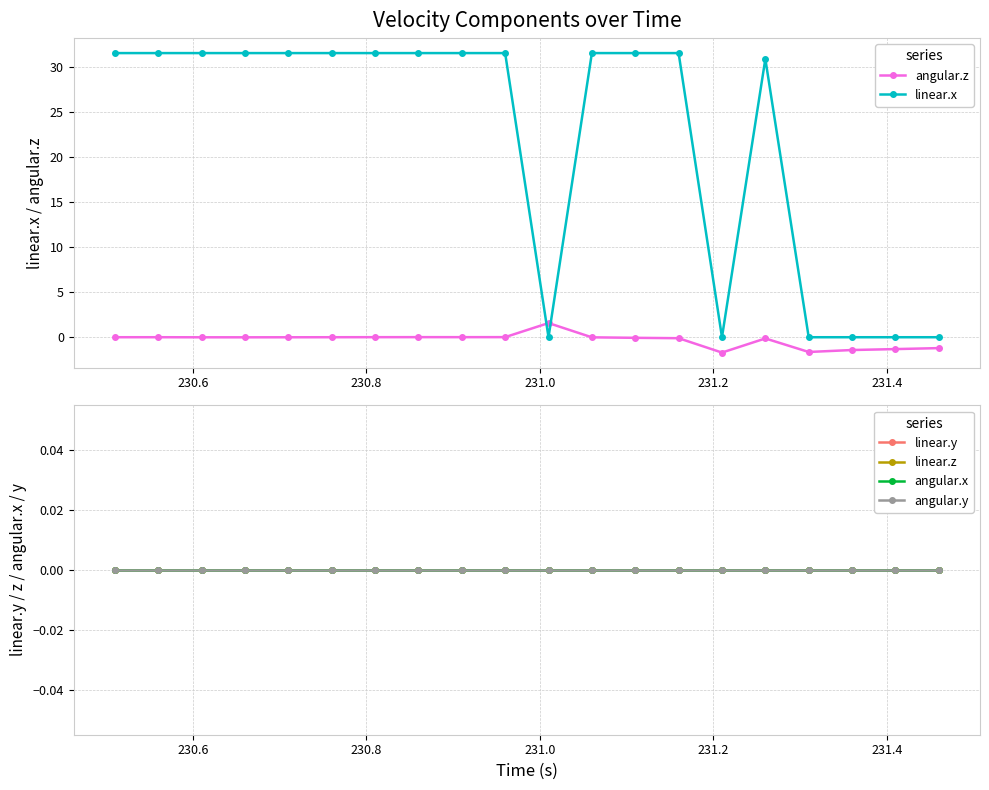

After their last crossing, which series has the higher values: linear.x or angular.z?

linear.x